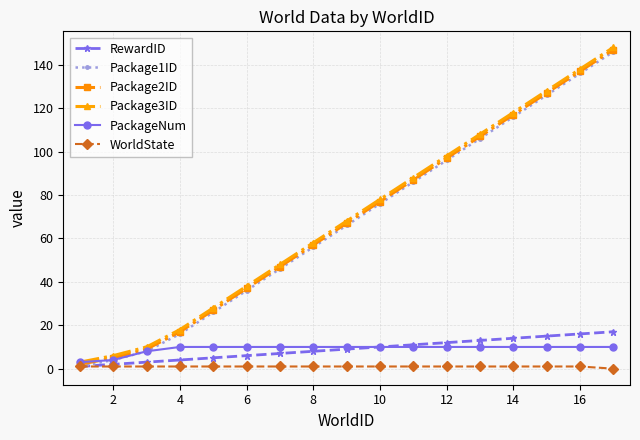

What is the maximum value for PackageNum?

10